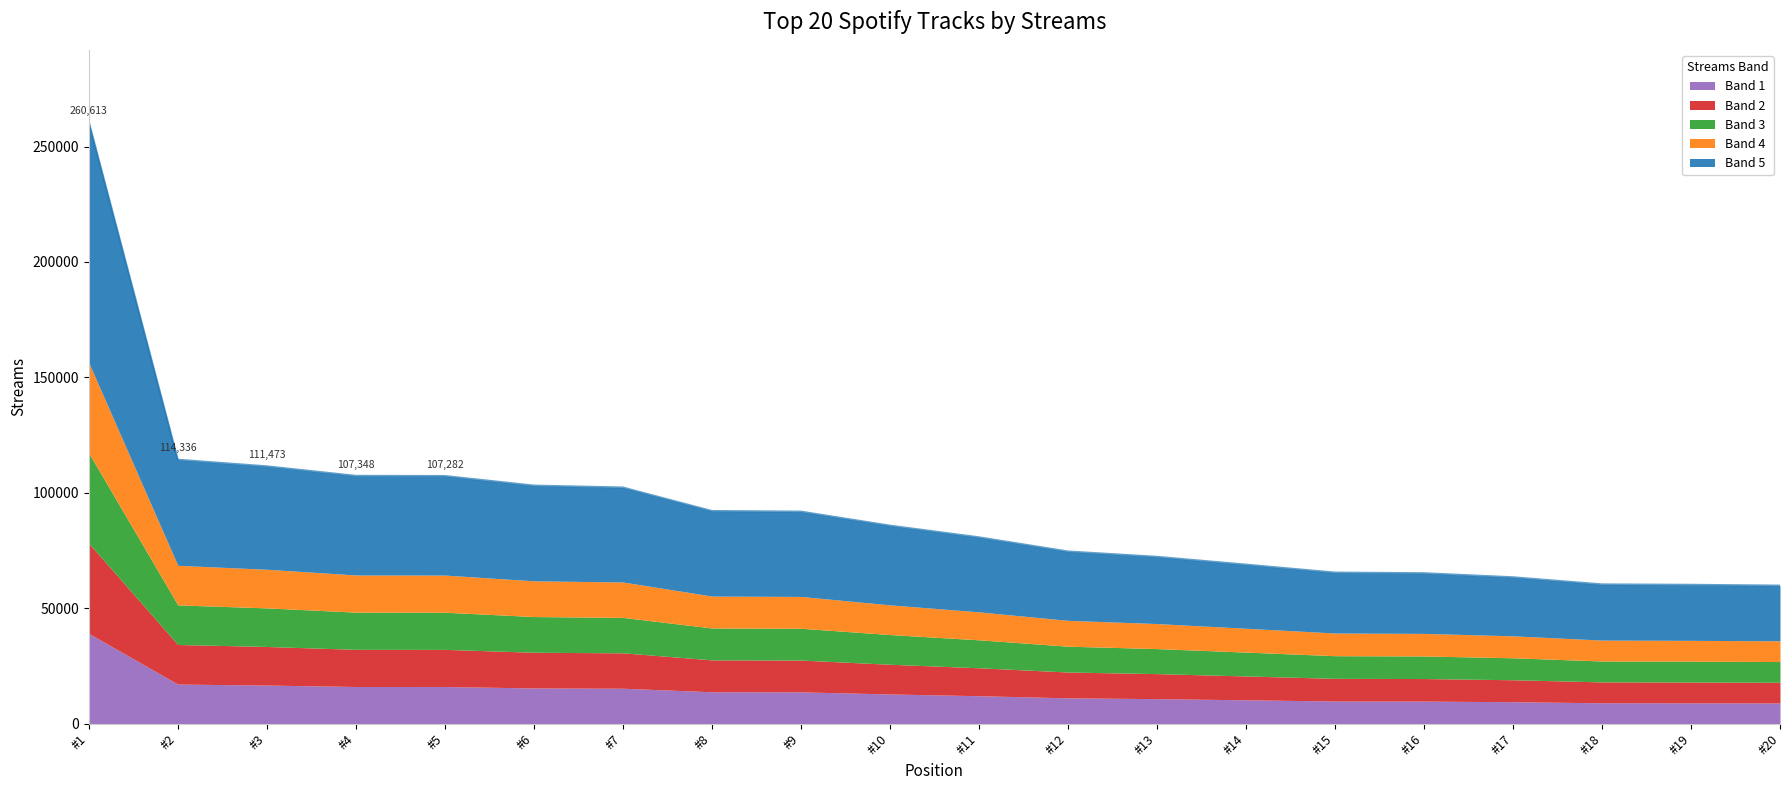

What is the difference between the second highest and second lowest values?

54176